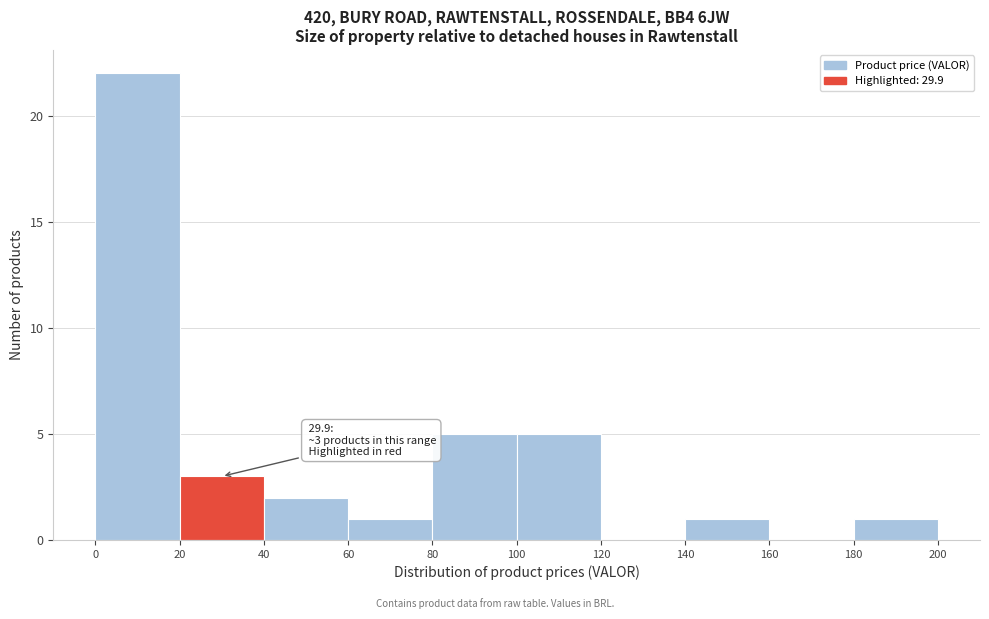

Which range on the x-axis has the tallest bar?

0 to 20